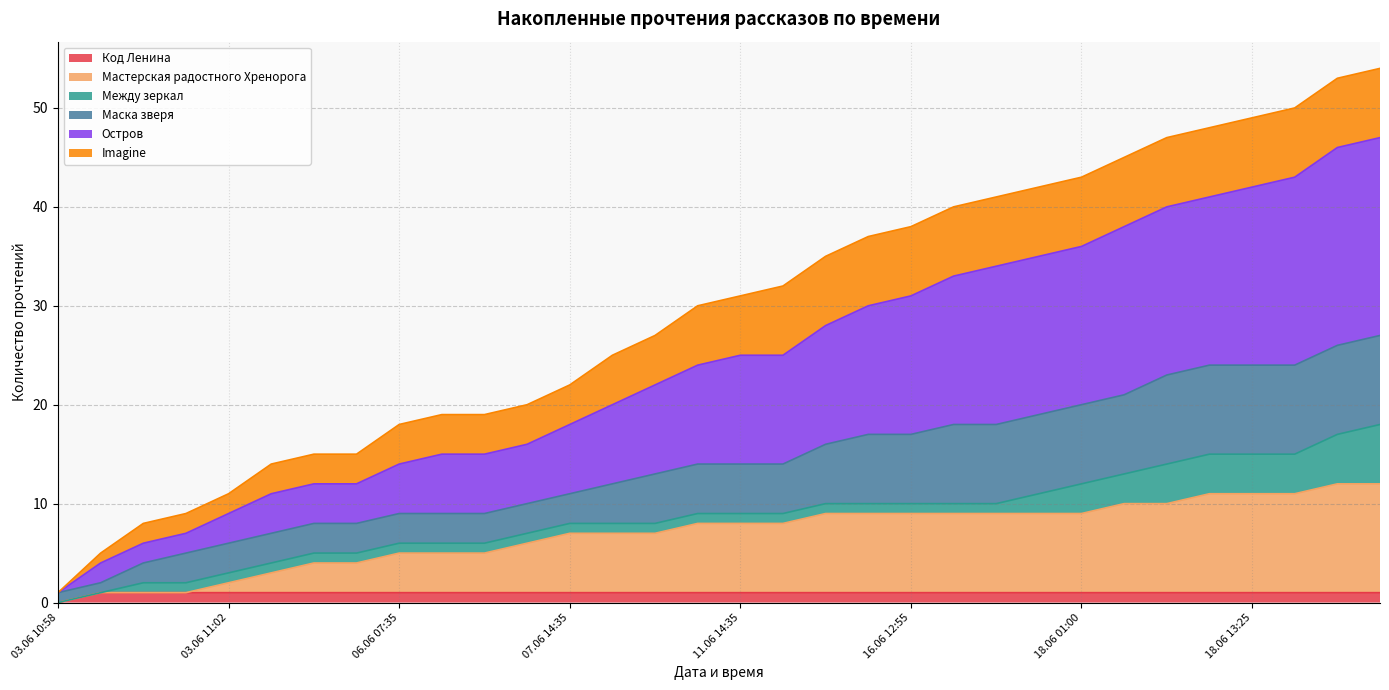

Which series has the largest total across all categories?

Остров